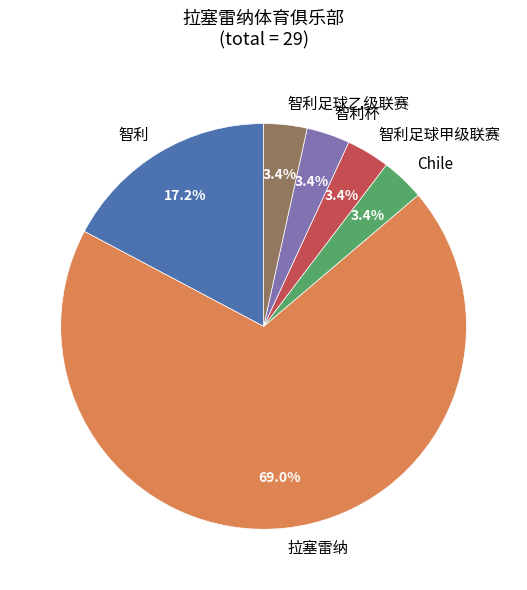

What is the largest slice in the pie chart?

拉塞雷纳